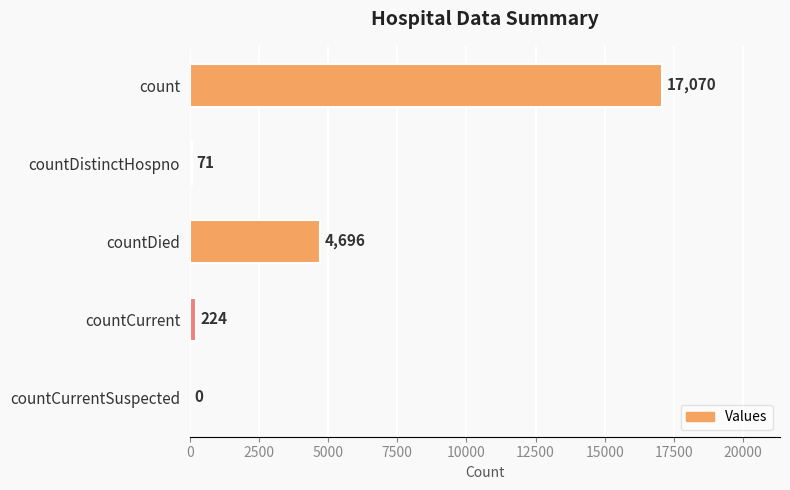

Where is the data nearest to the value 8535?

countDied